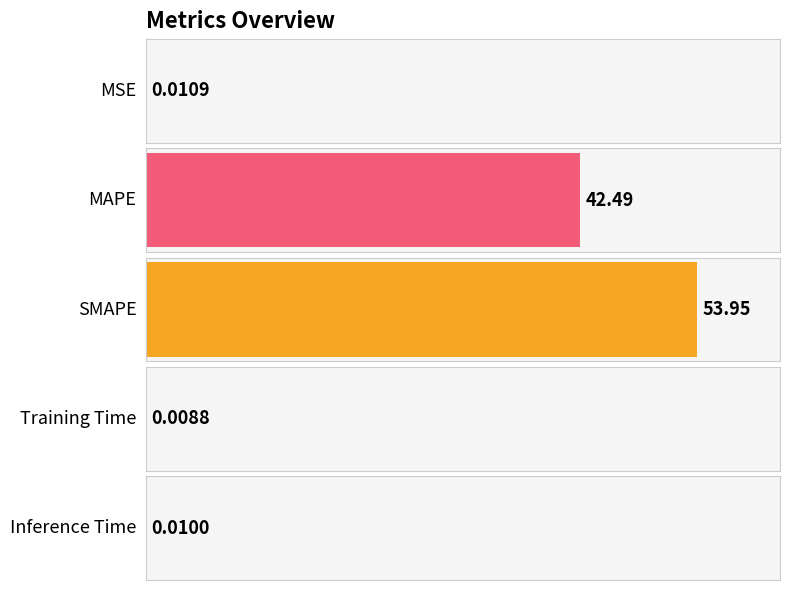

True or false: the data shows 0.0 at Training Time.

True